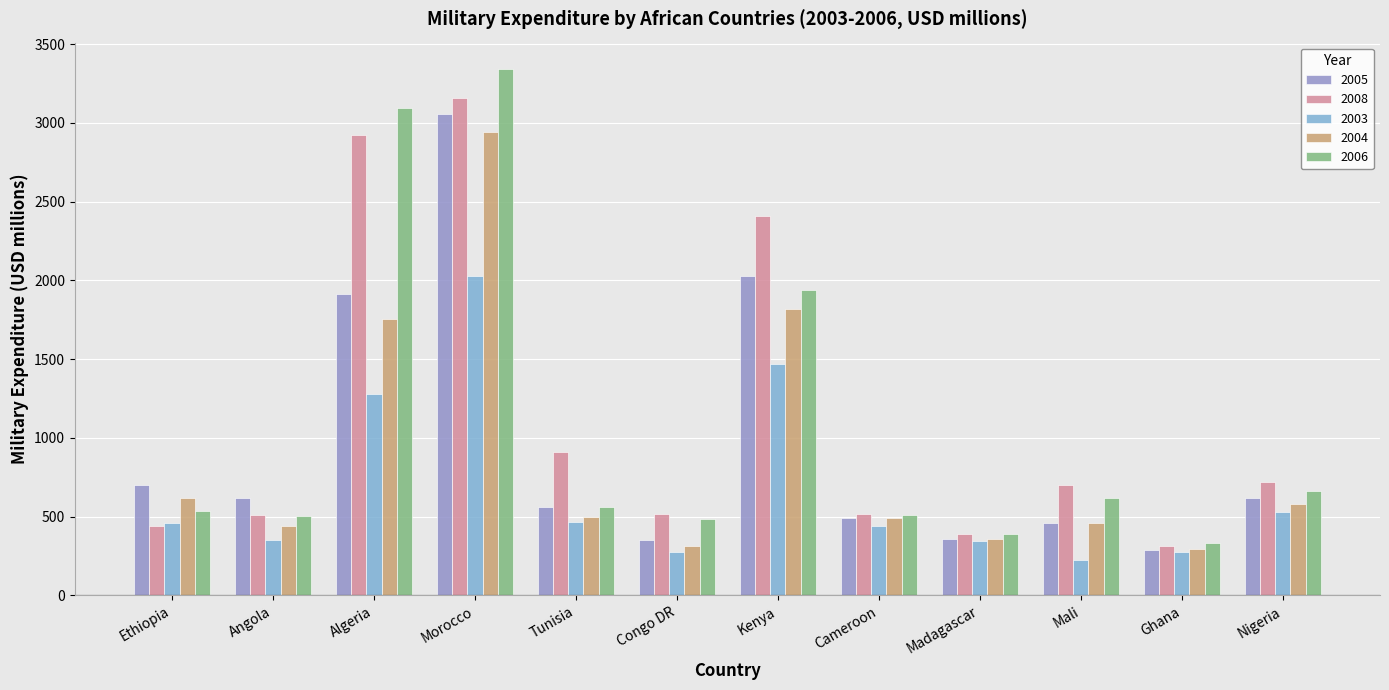

What is the value of the 2003 bar at the 8th from the left?

442.5